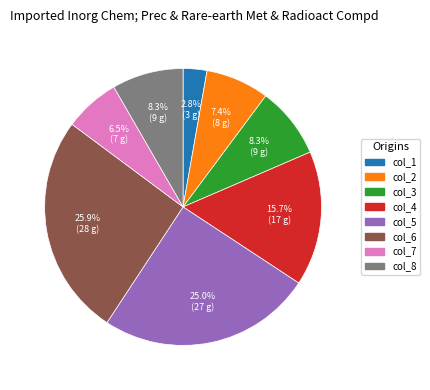

To the nearest percent, what is the difference between the col_6 and col_3 slice percentages?

18%